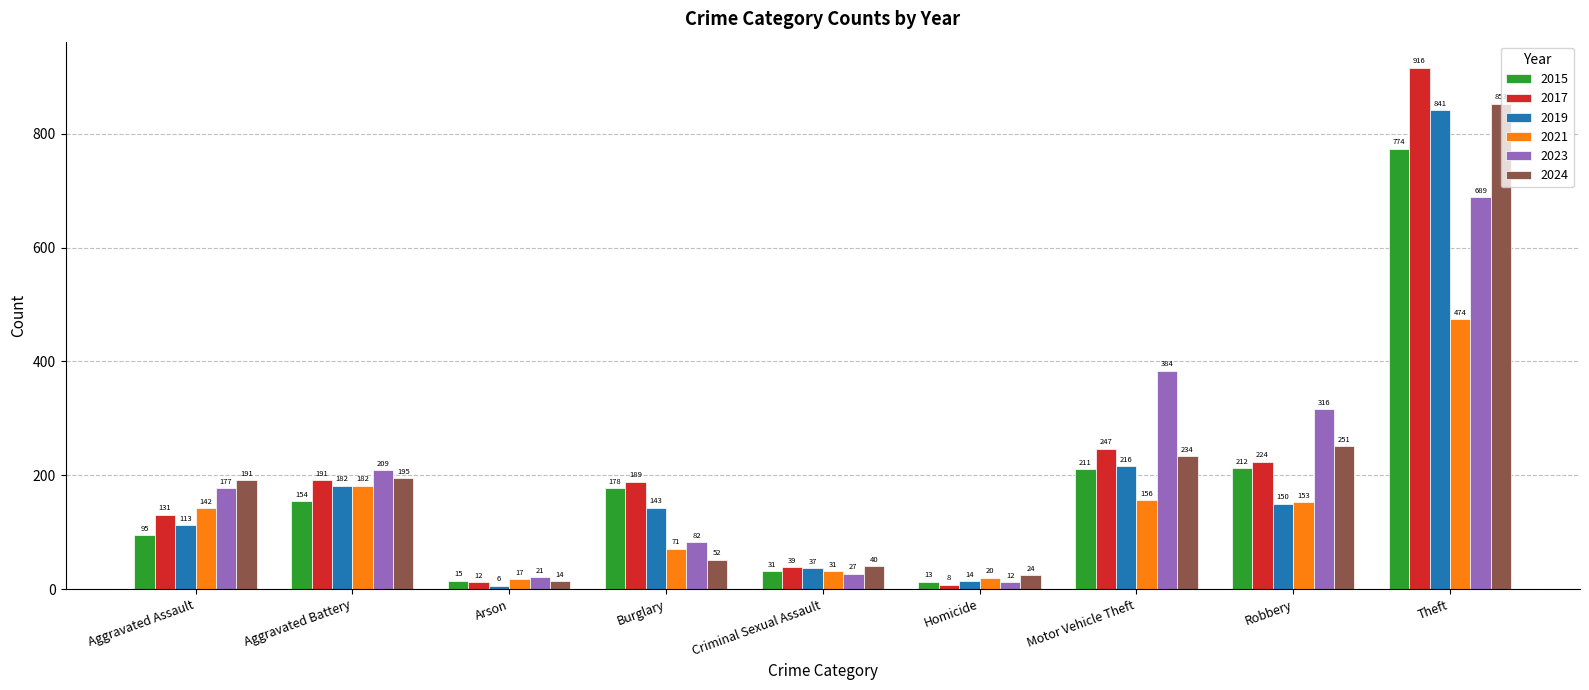

Reading left to right, transcribe all the data shown in this chart.

2015: 95	154	15	178	31	13	211	212	774
2017: 131	191	12	189	39	8	247	224	916
2019: 113	182	6	143	37	14	216	150	841
2021: 142	182	17	71	31	20	156	153	474
2023: 177	209	21	82	27	12	384	316	689
2024: 191	195	14	52	40	24	234	251	853